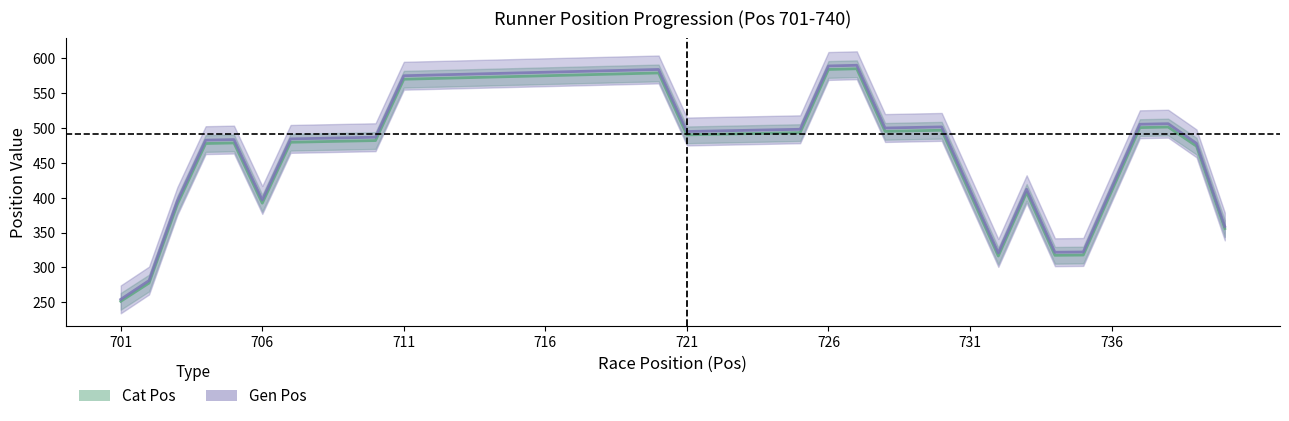

Rank the series at 706 from lowest to highest value.

Cat Pos, Gen Pos